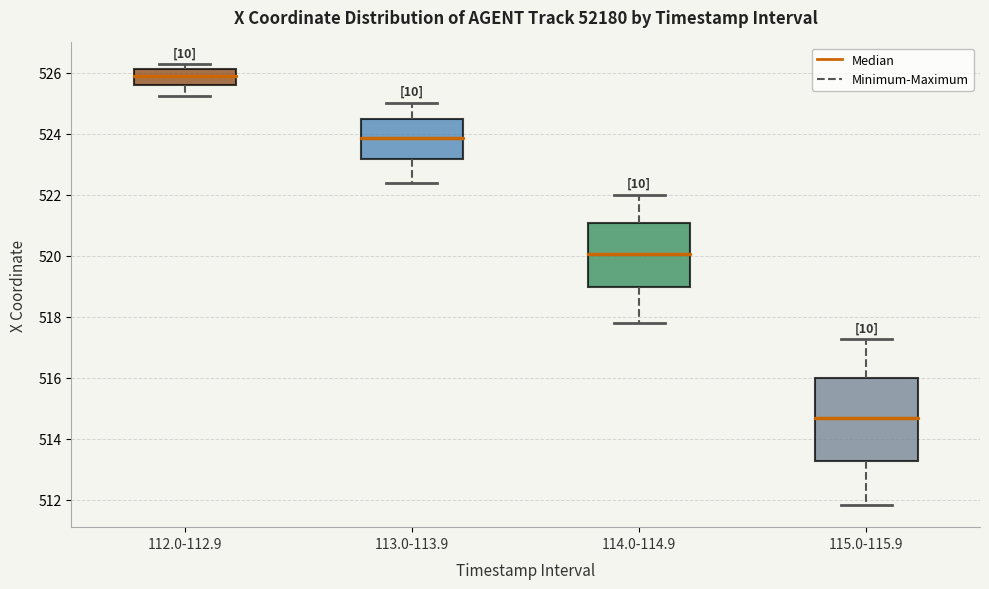

Where is the lower edge of the box for 112.0-112.9 on the y-axis? The values are not printed on the chart, so give them approximately, as read against the axis.

525.6